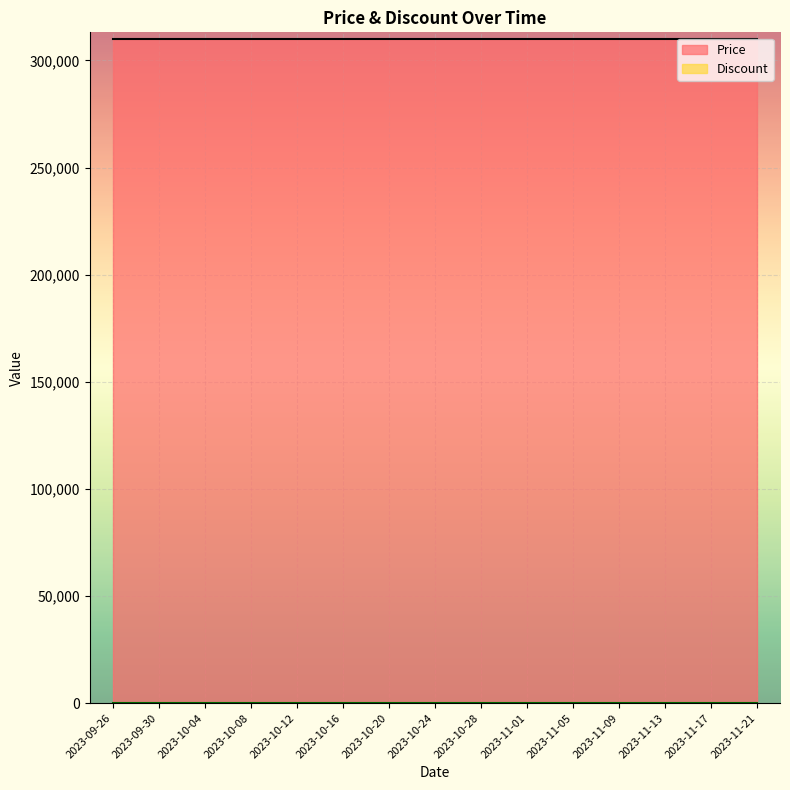

Reading left to right, list all the values displayed in this chart.

Price: 310000	310000	310000	310000	310000	310000	310000	310000	310000	310000	310000	310000	310000	310000	310000
Discount: 0	0	0	0	0	0	0	0	0	0	0	0	0	0	0